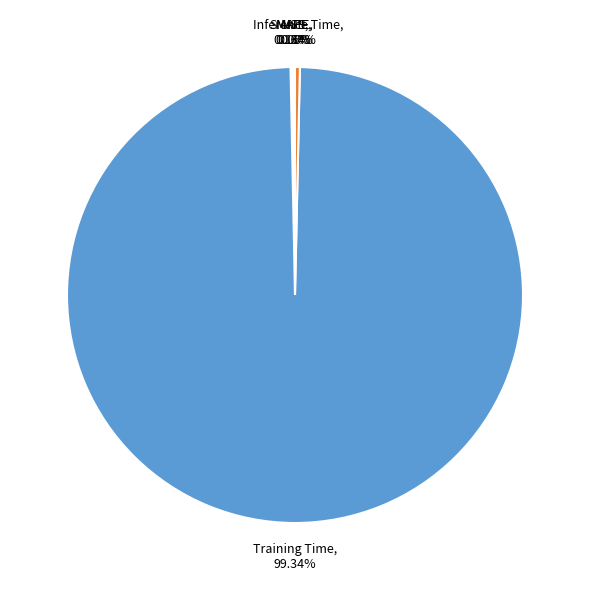

What is the largest slice in the pie chart?

Training Time